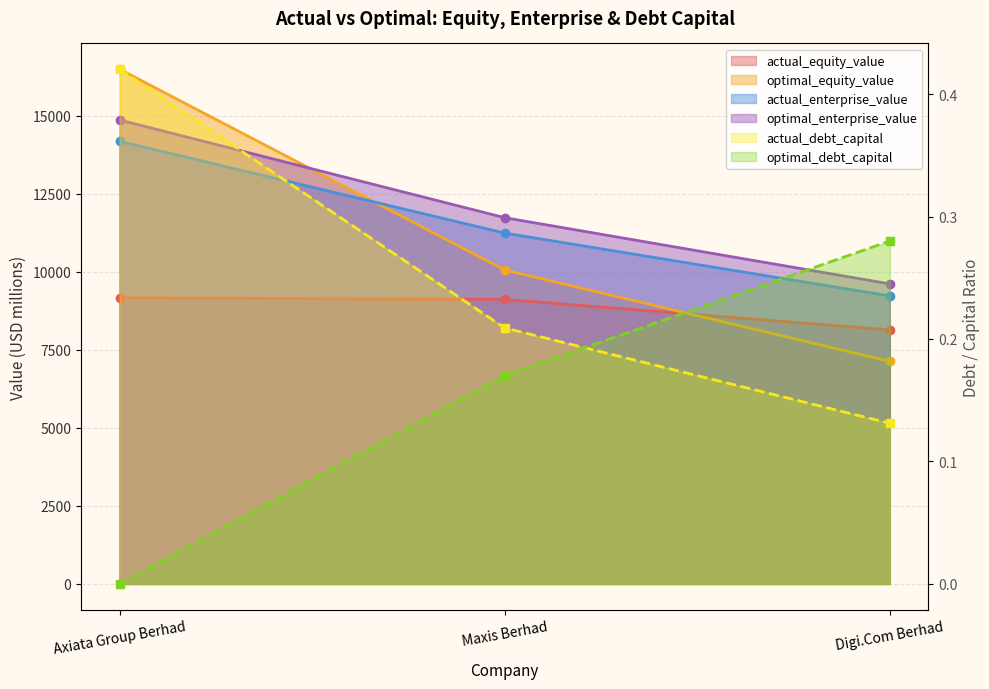

What is the difference between the second highest and minimum values in the optimal_enterprise_value series?

2120.9